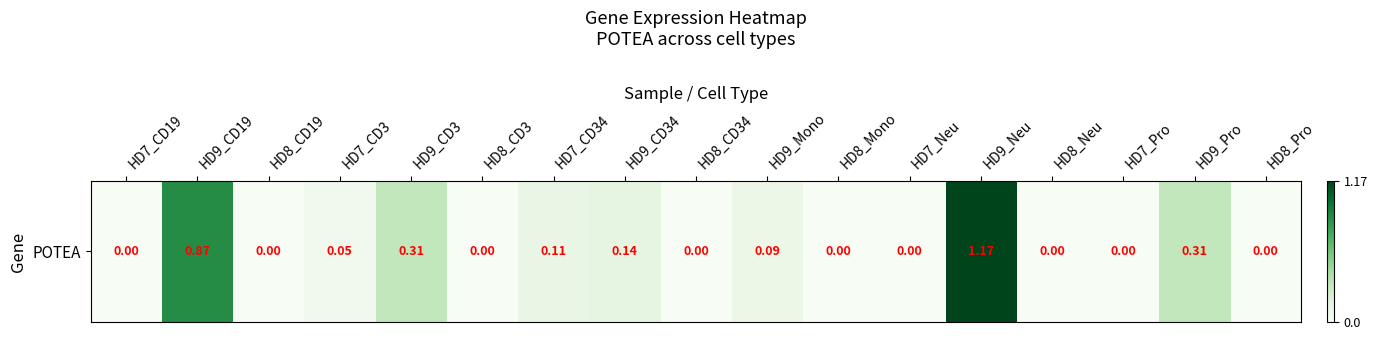

Reading left to right, extract all data points from this chart.

HD7_CD19=0.0	HD9_CD19=0.9	HD8_CD19=0.0	HD7_CD3=0.1	HD9_CD3=0.3	HD8_CD3=0.0	HD7_CD34=0.1	HD9_CD34=0.1	HD8_CD34=0.0	HD9_Mono=0.1	HD8_Mono=0.0	HD7_Neu=0.0	HD9_Neu=1.2	HD8_Neu=0.0	HD7_Pro=0.0	HD9_Pro=0.3	HD8_Pro=0.0